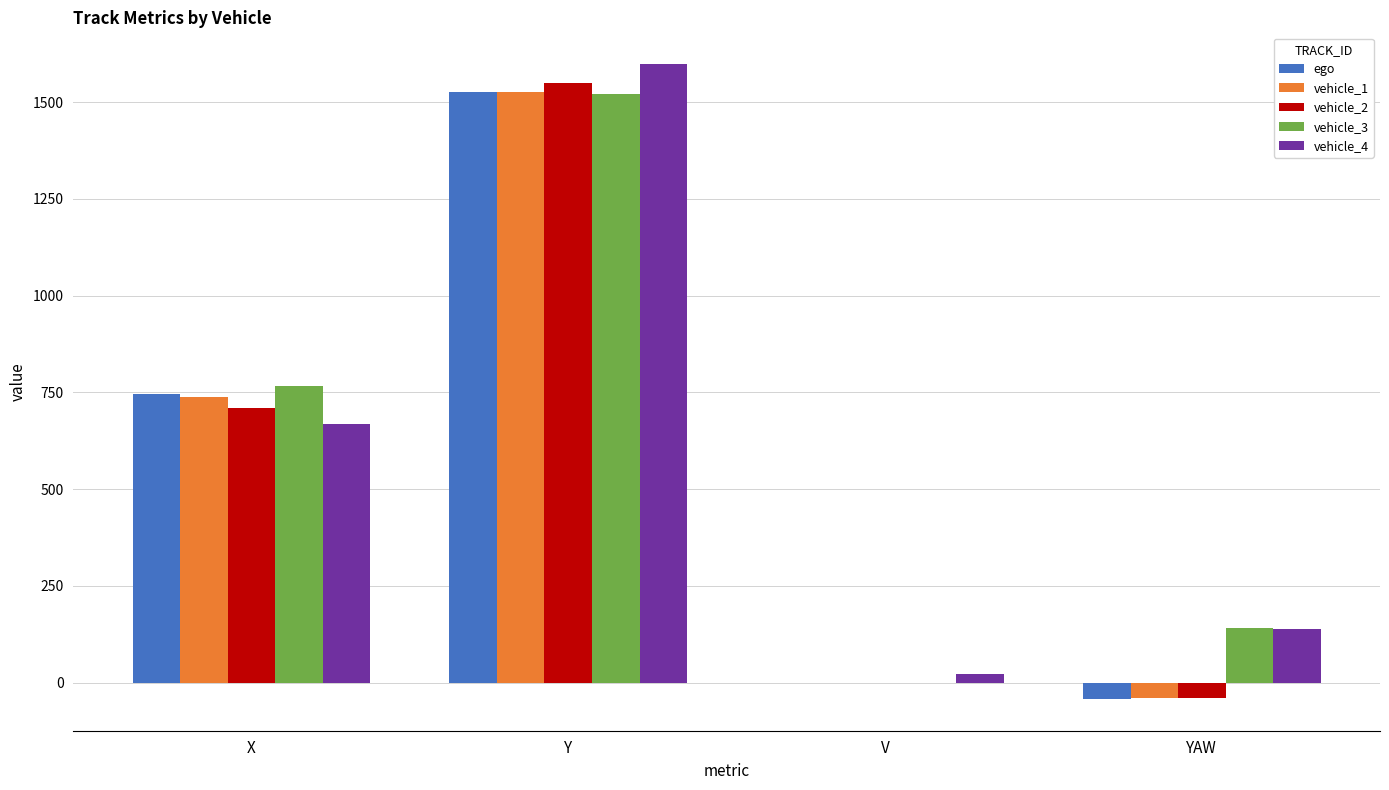

Does the chart contain stacked bars?

No